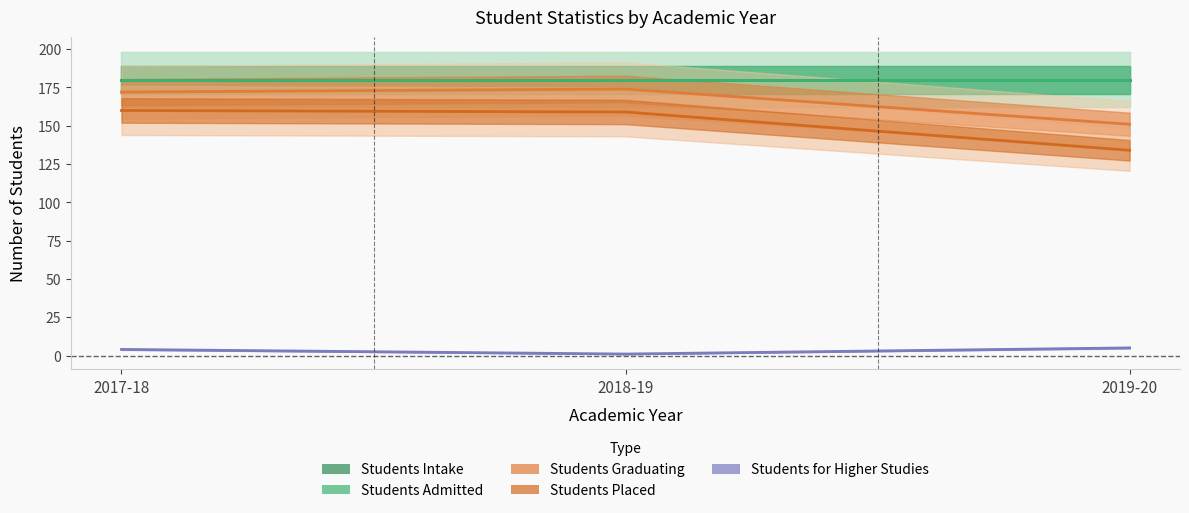

Is it true that Students Admitted equals 180 at 2018-19?

True